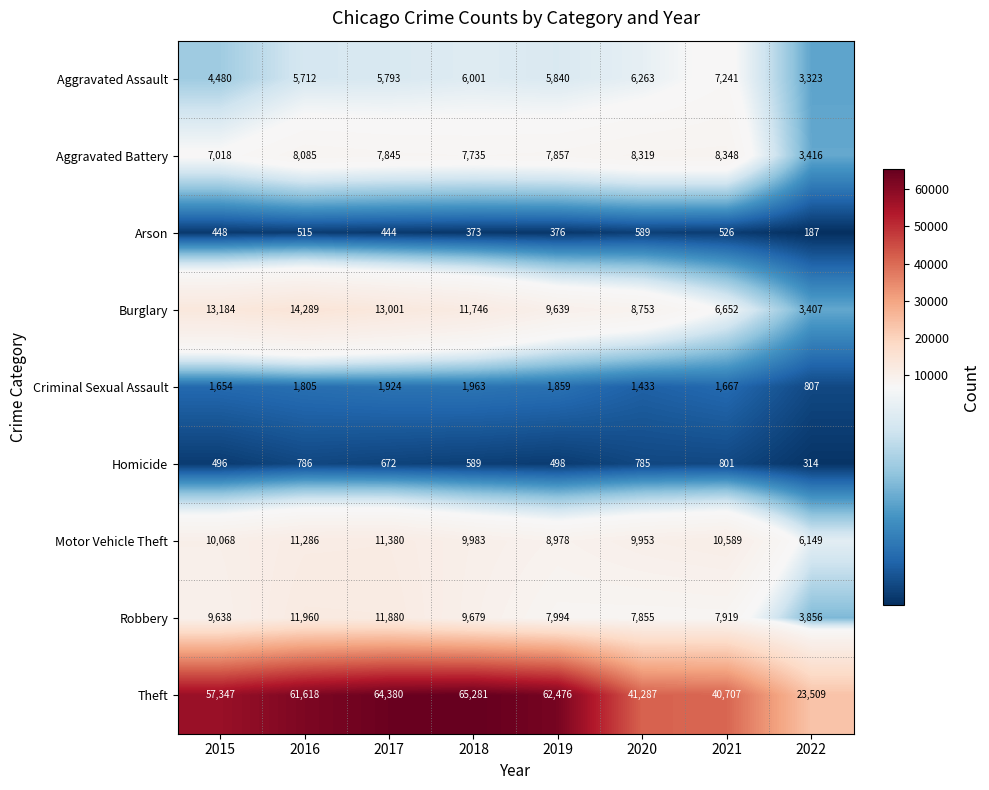

What is the difference between the second highest and minimum values in the Robbery series?

8024